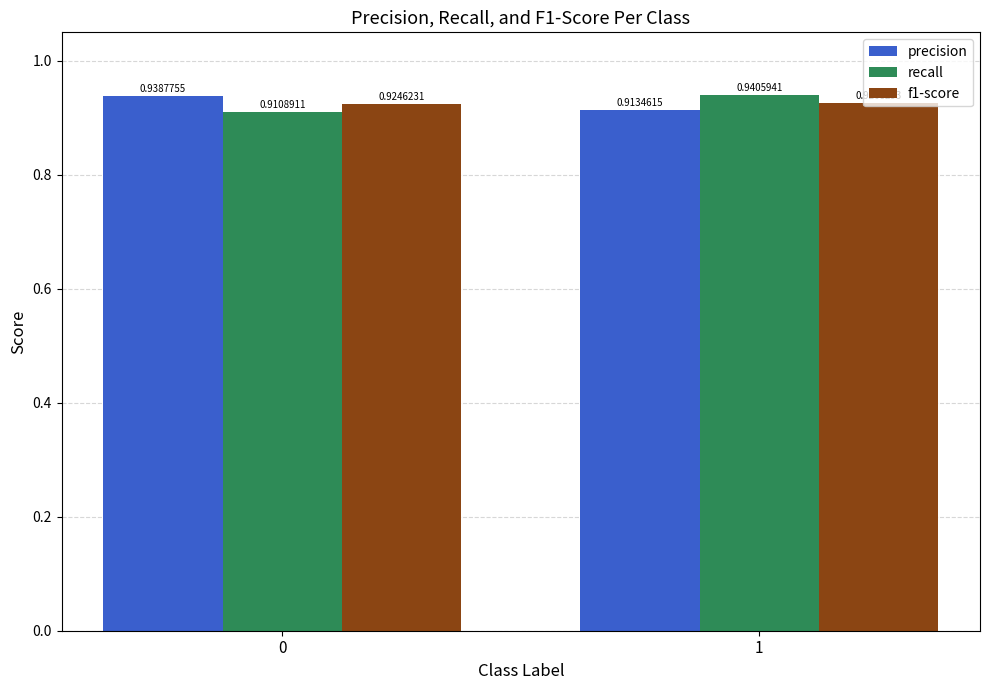

What is the total value across all series at 0?

2.8